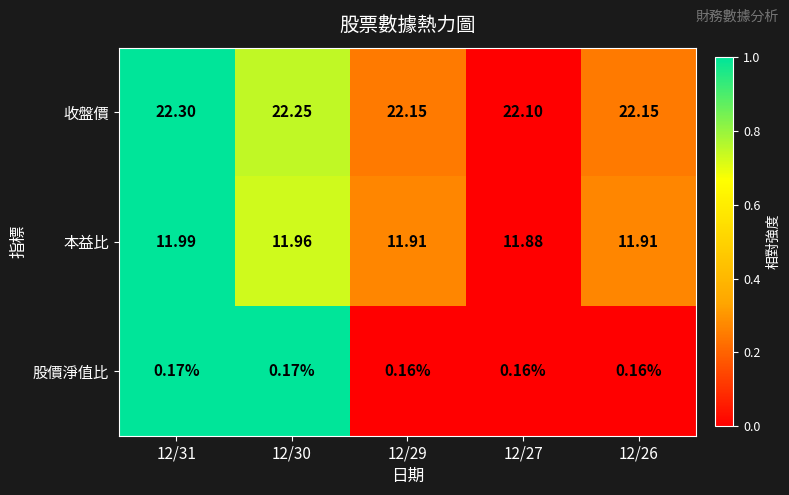

Which series has the largest range (max minus min)?

收盤價